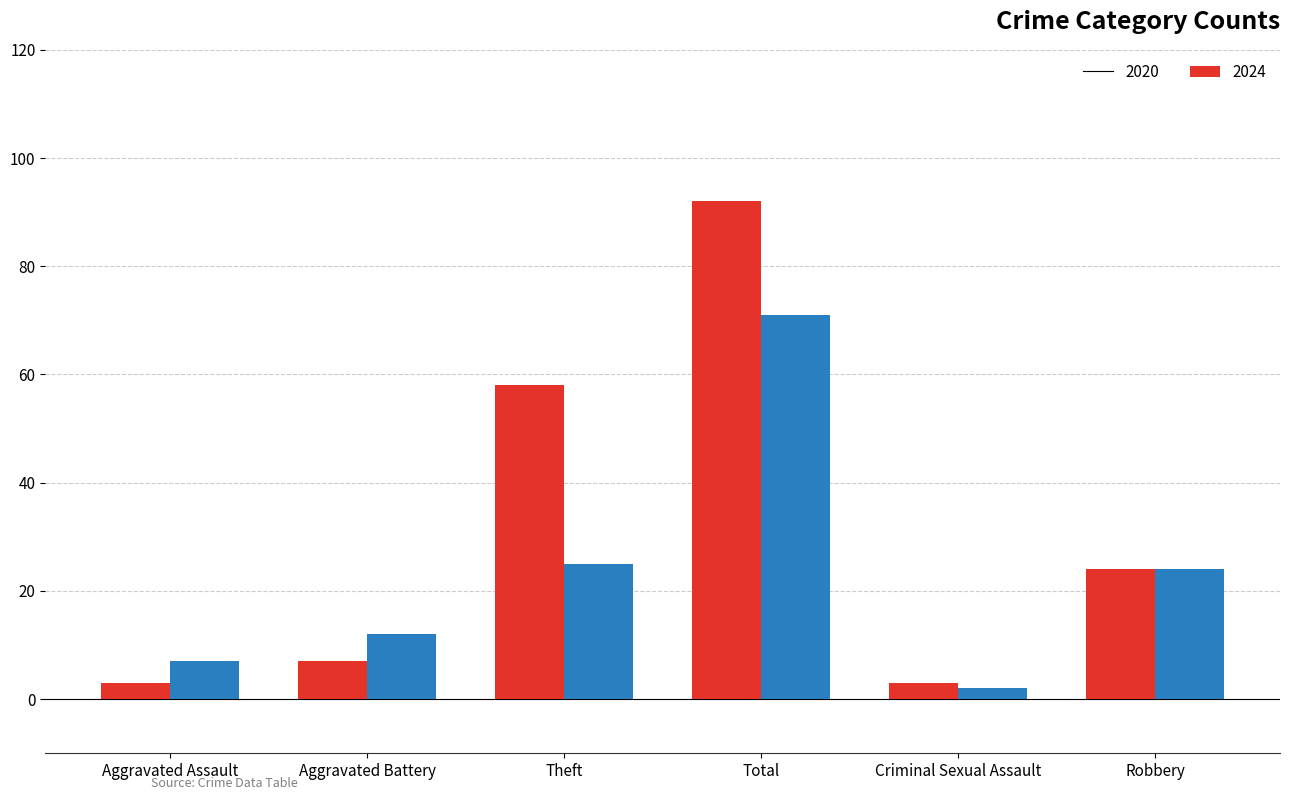

What is the spread (max minus min) of values at Criminal Sexual Assault?

1